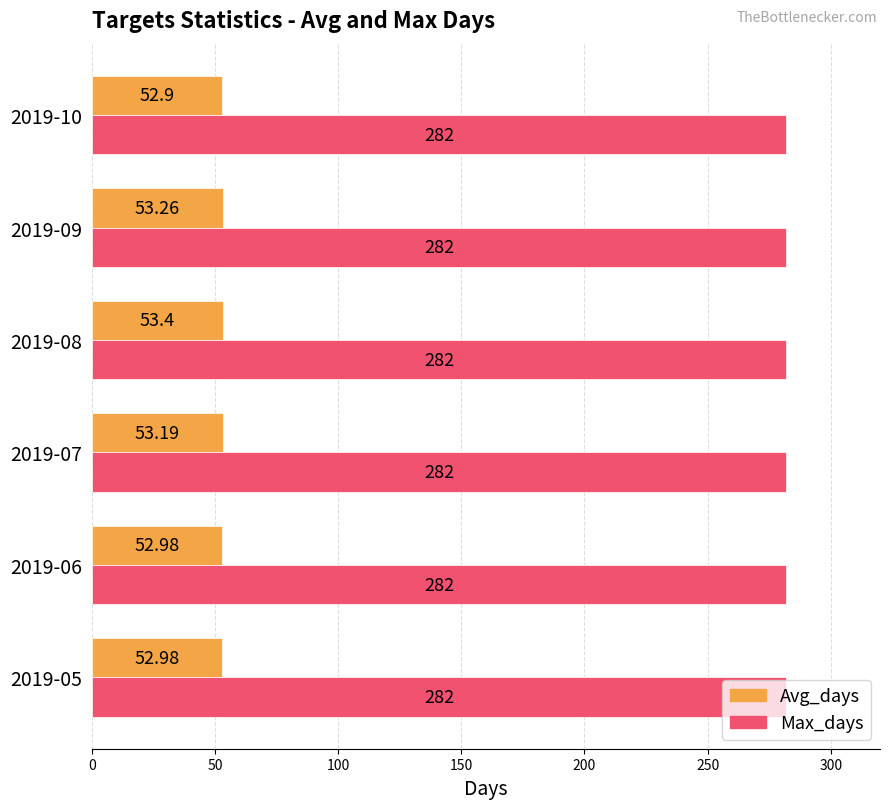

What is the minimum value for Avg_days?

52.9